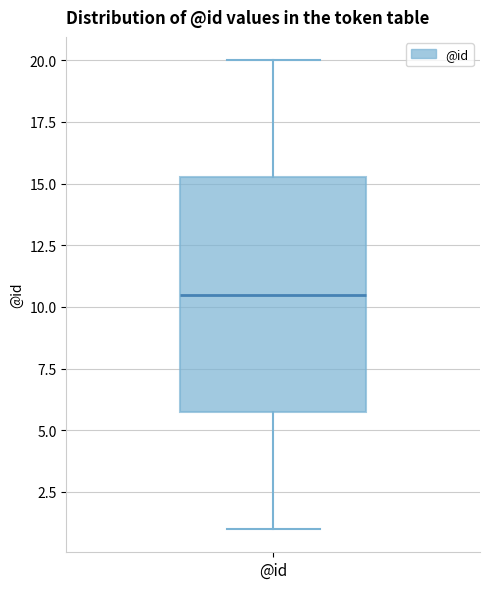

Read this box plot against the y-axis: the position of the median line, the range covered by the box, and the ends of both whiskers. The values are not printed on the chart, so give them approximately, as read against the axis.

median 10.5, box 6.0 to 15.5, whiskers 1.0 to 20.0